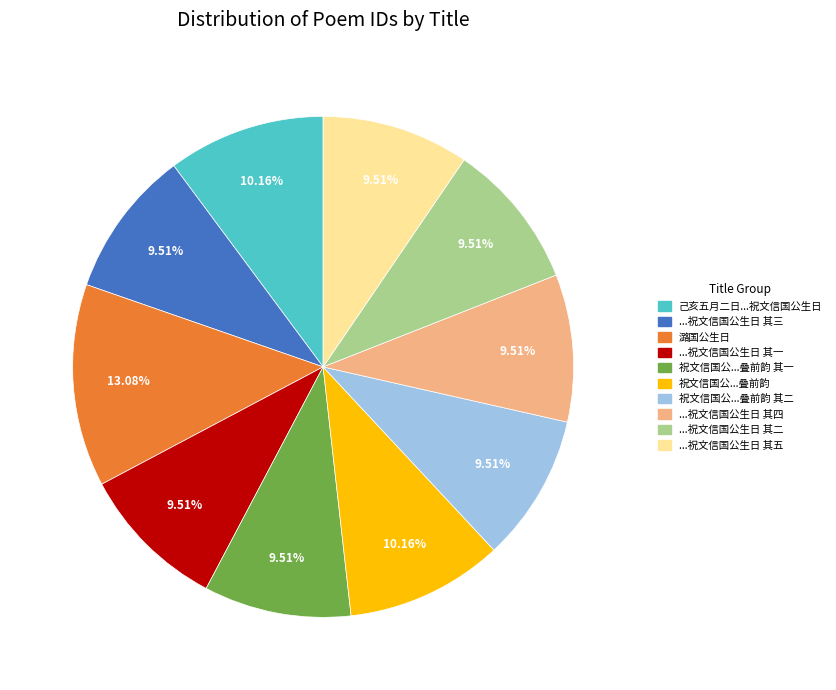

Does any single category account for the majority?

No